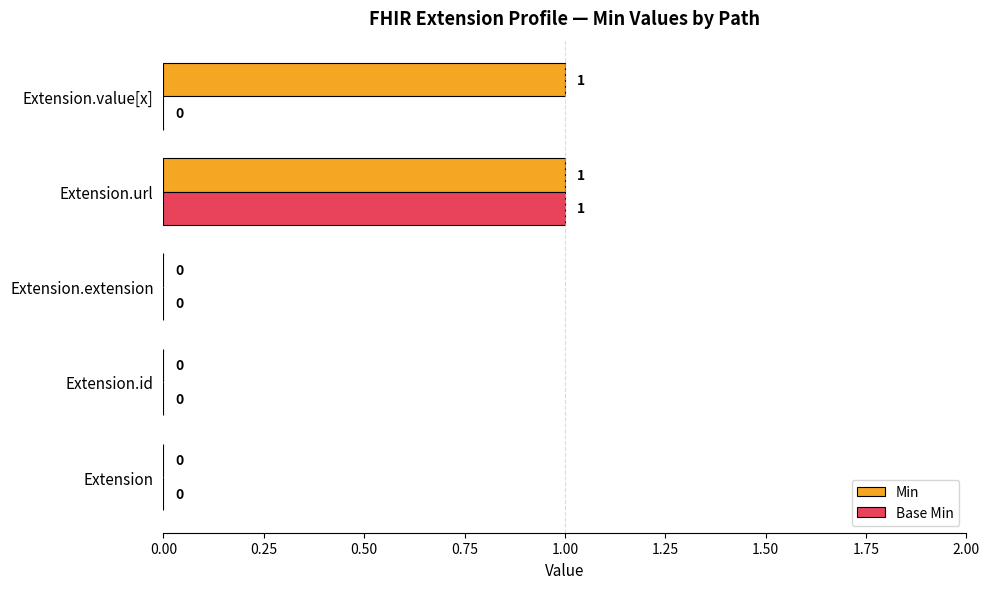

The Min series shows 0 at Extension.extension. True or false?

True